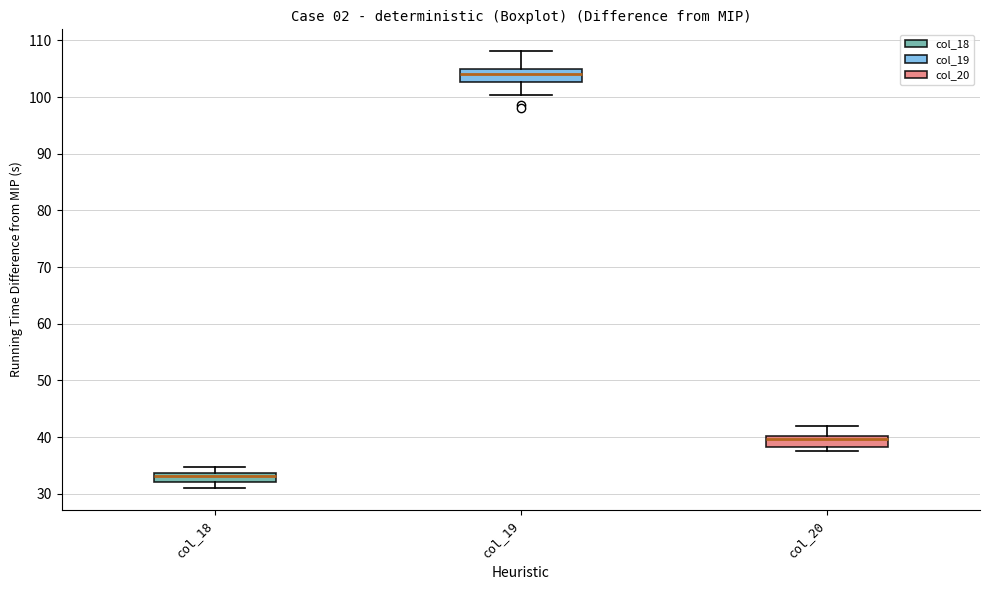

Which box has the lowest median line?

col_18